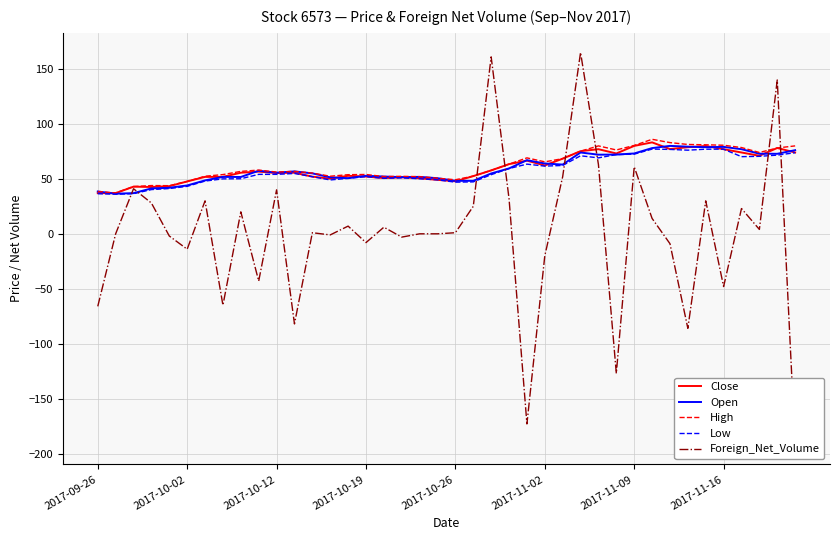

What is the difference between the Low values at 8 and 33?

26.0